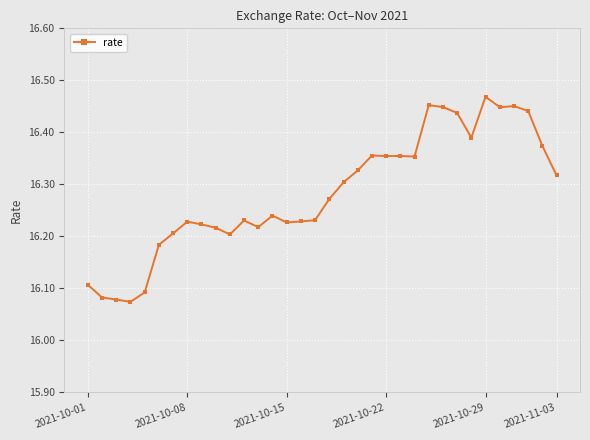

Count the values in the range 16 to 17.

34